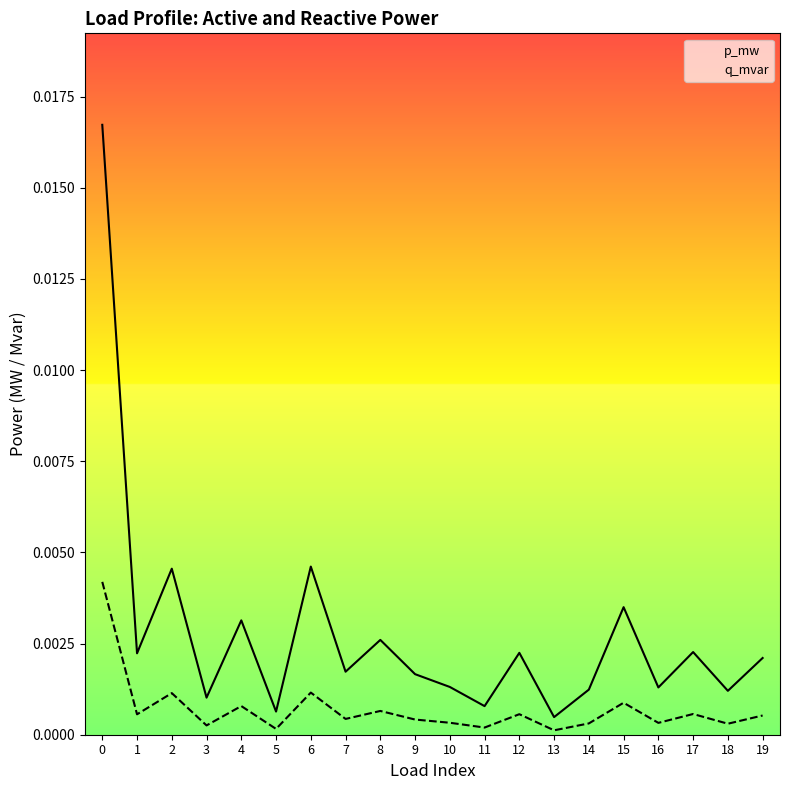

Rank the series by their maximum value, from lowest to highest.

q_mvar, p_mw